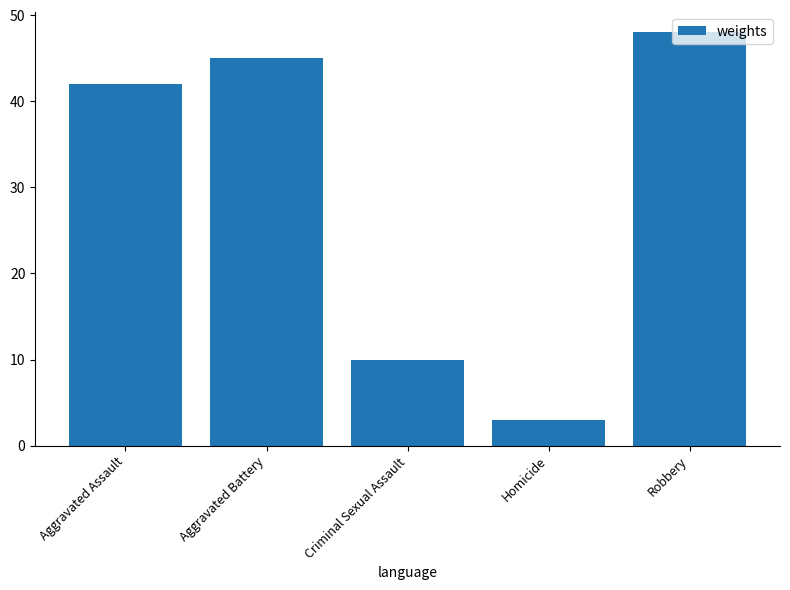

What is the label of the 1st bar from the left?

Aggravated Assault